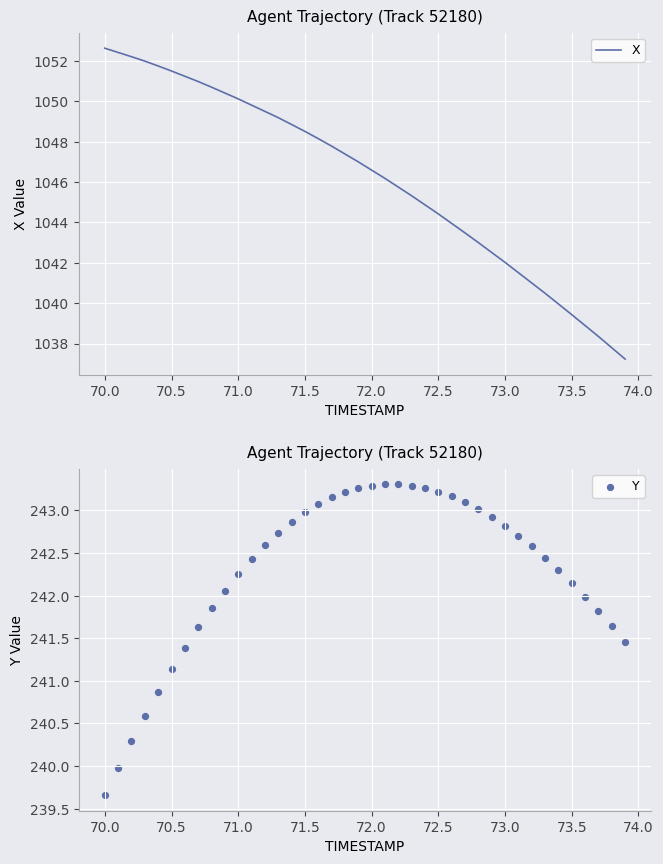

Which series contains the lowest Y value?

Y